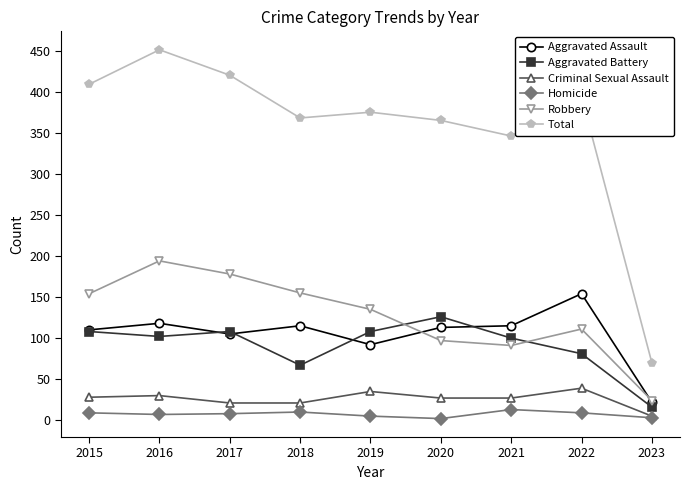

True or false: Robbery has more than 1 interior local peaks.

True